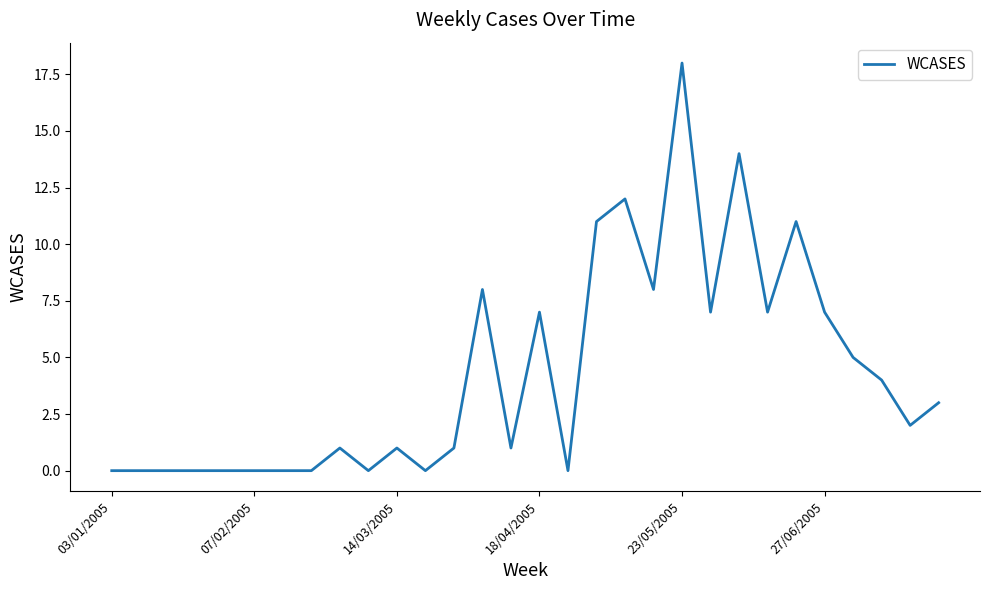

What is the maximum value shown in the chart?

18